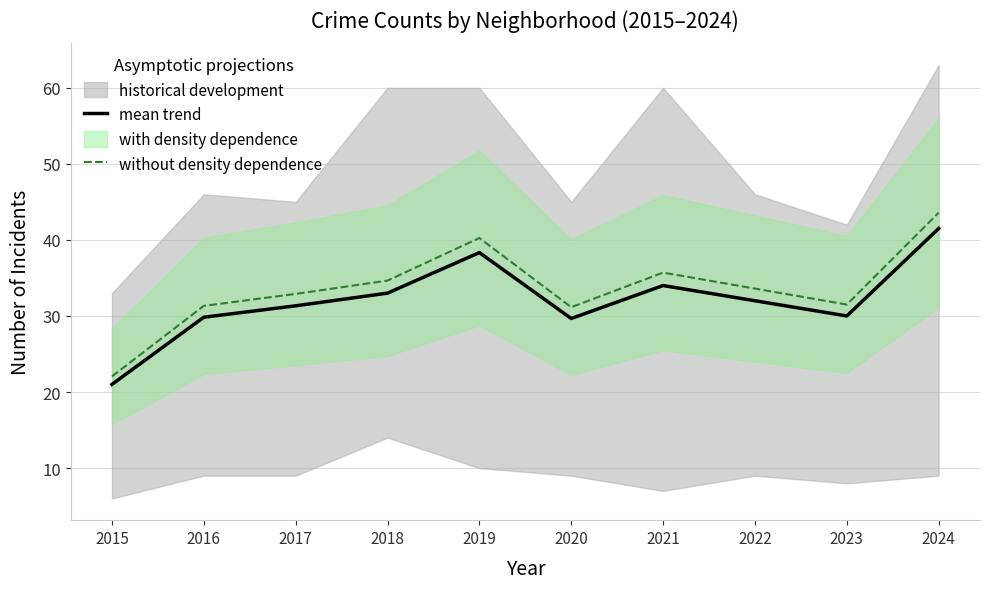

True or false: mean trend has a value of 49.3 at 2016.

False